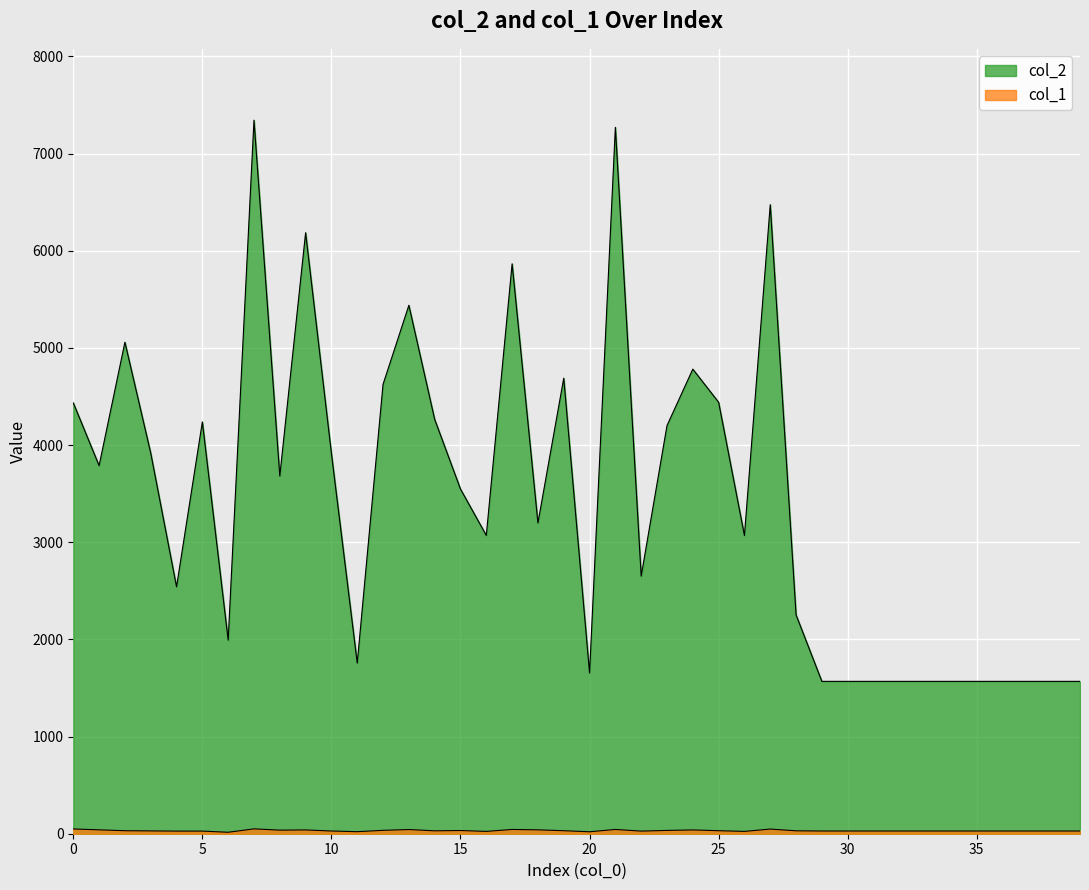

How many values in the col_2 series exceed 3547?

19